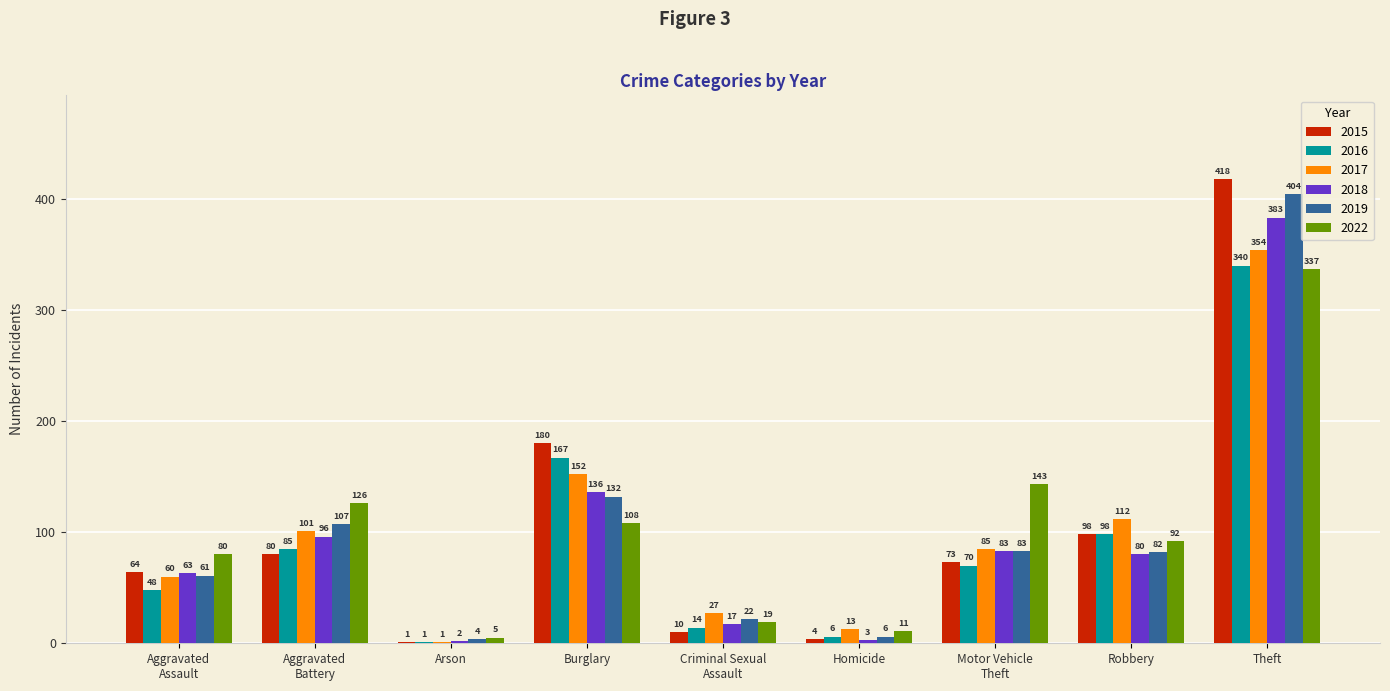

At which label does 2022 reach its peak?

Theft